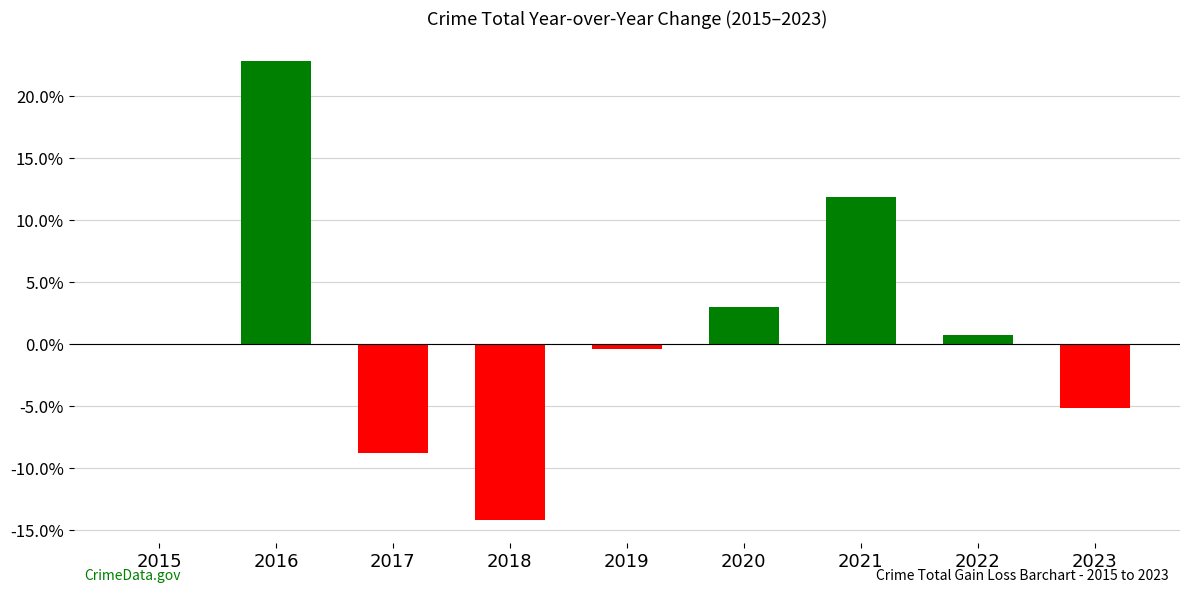

Which has a higher value, 2018 or 2023?

2023